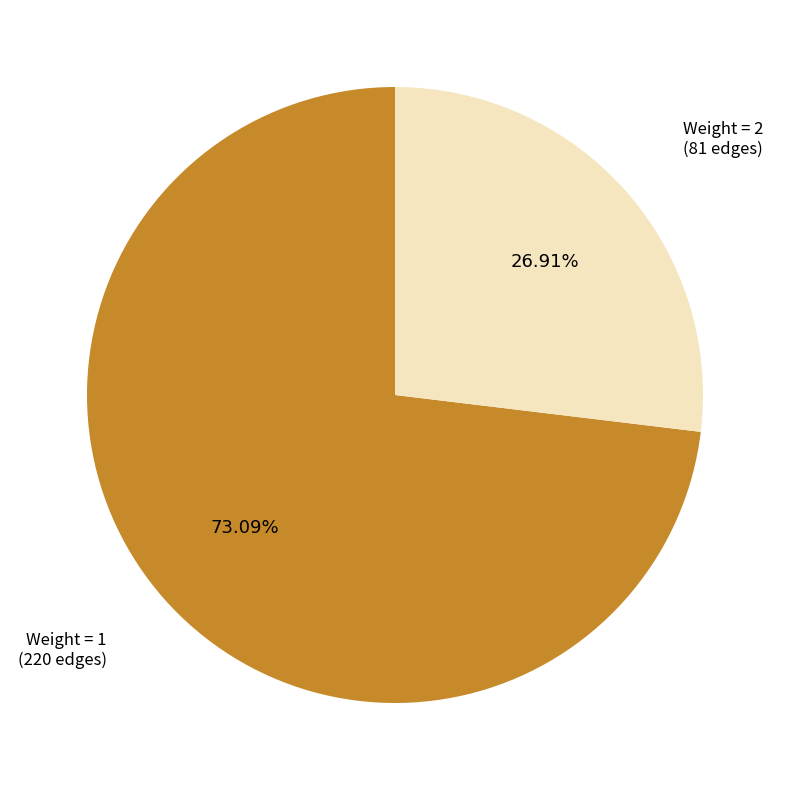

Which category has the smallest portion of the pie?

Weight = 2